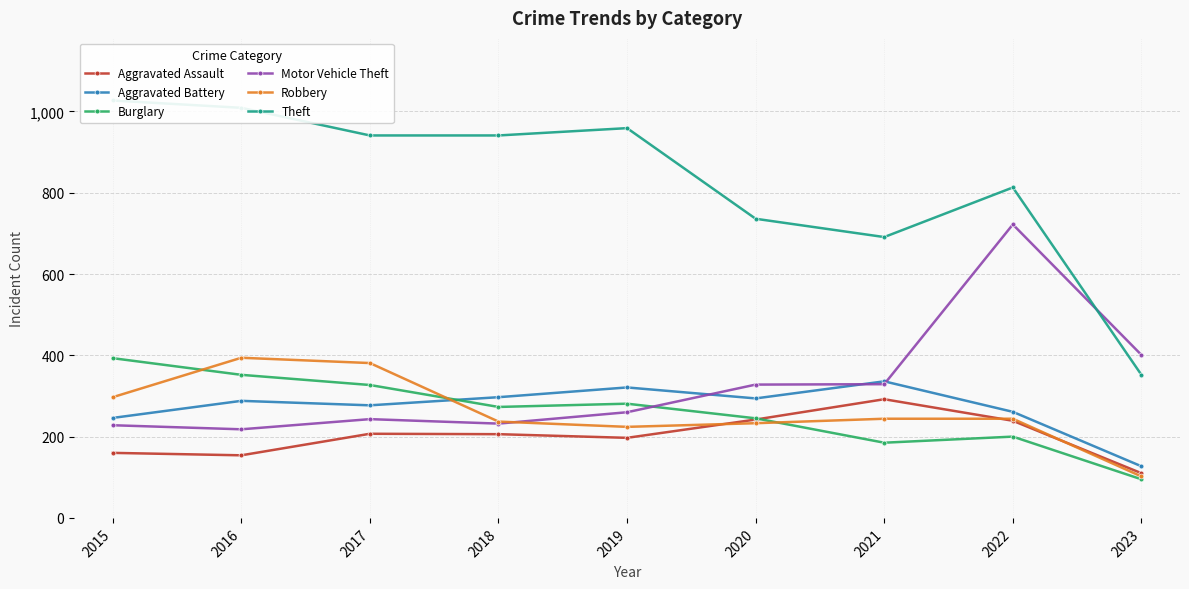

What is the smallest value displayed?

95